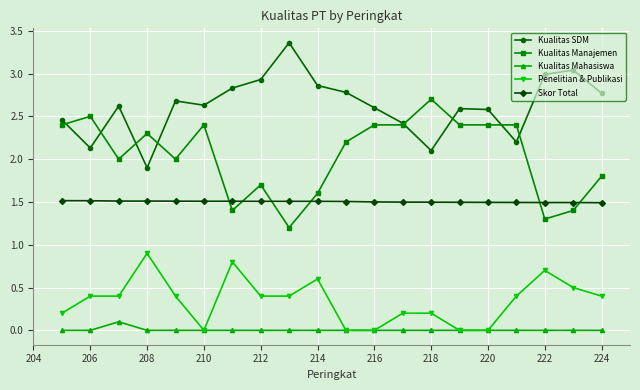

True or false: Kualitas Mahasiswa and Kualitas SDM intersect in this chart.

False